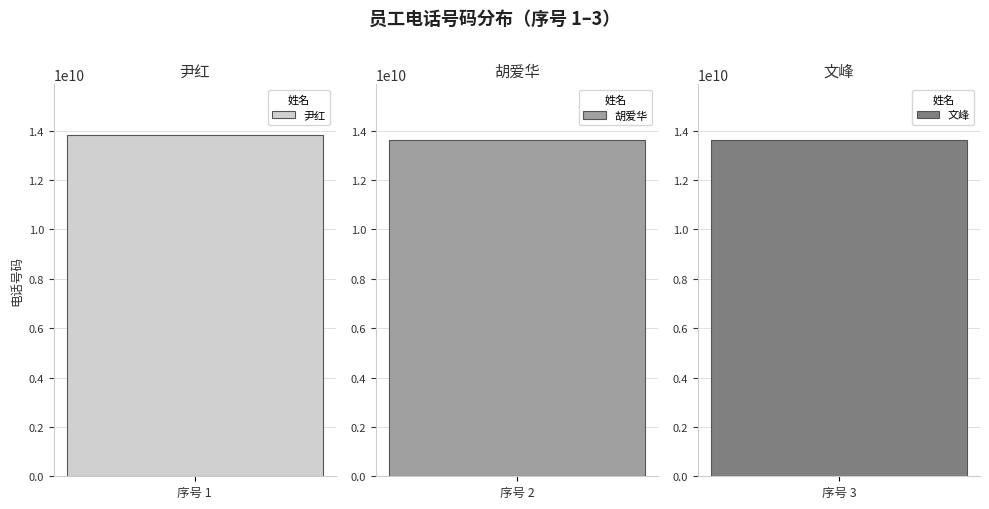

Reading right to left, transcribe all the data shown in this chart.

13607326880	13638425679	13807325672